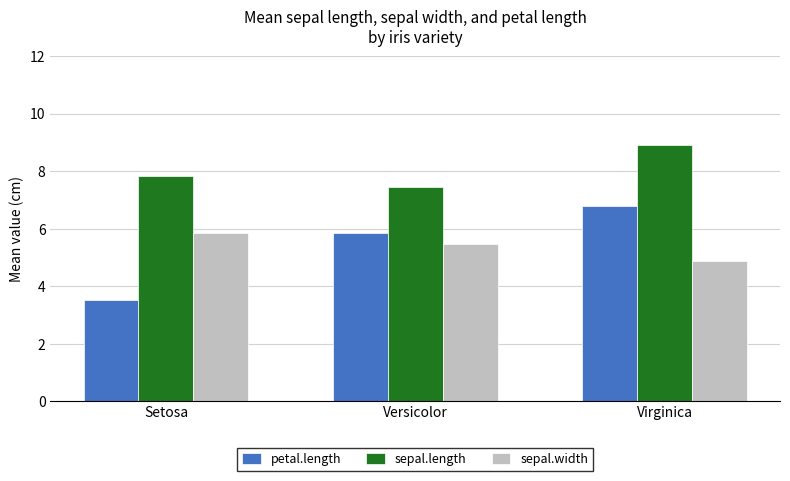

What is the sum of all sepal.width values?

16.2